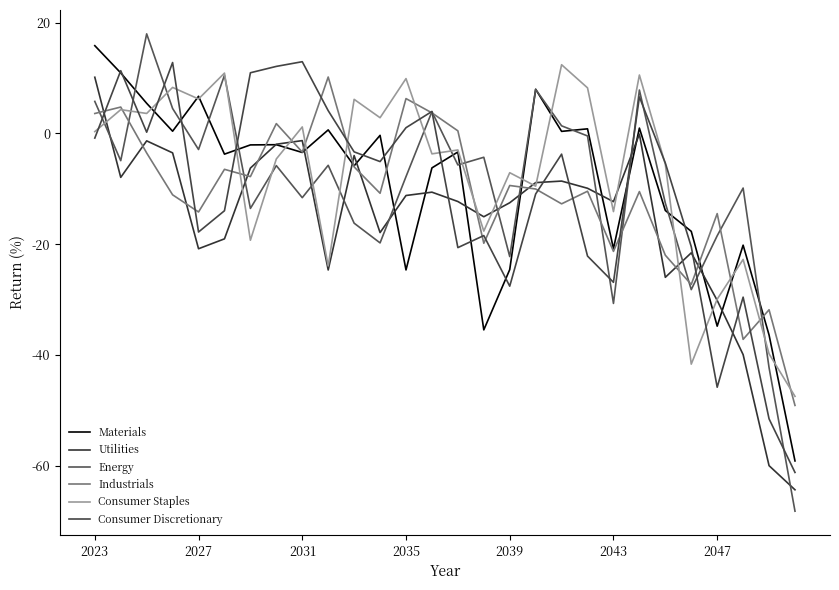

How many lines are shown in the chart?

6